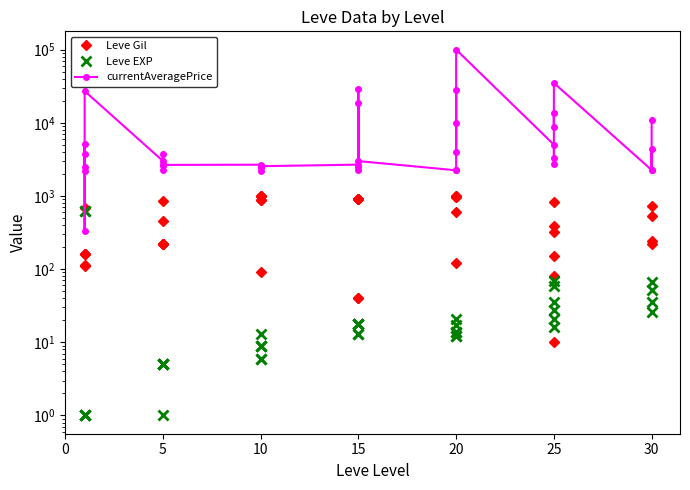

Reading left to right, list all the values displayed in this chart.

Leve Gil: 113.0	160.0	160.0	112.0	690.0	160.0	840.0	220.0	220.0	220.0	460.0	220.0	990.0	880.0	90.0	880.0	990.0	990.0	910.0	910.0	40.0	910.0	910.0	40.0	120.0	960.0	990.0	600.0	960.0	990.0	80.0	150.0	830.0	390.0	10.0	320.0	220.0	730.0	530.0	240.0
Leve EXP: 630.0	1.0	1.0	630.0	1.0	1.0	1.0	5.0	5.0	5.0	5.0	5.0	9.0	6.0	13.0	6.0	9.0	9.0	18.0	18.0	13.0	18.0	18.0	13.0	17.0	12.0	14.0	21.0	12.0	14.0	16.0	69.0	21.0	36.0	58.0	28.0	52.0	67.0	26.0	36.0
currentAveragePrice: 3787.8	2494.0	5071.0	332.0	2226.0	27125.0	3011.0	2680.0	2662.0	3767.0	2230.0	2656.0	2673.0	2496.0	2226.0	2495.0	2500.0	2550.0	2680.0	29332.7	2497.0	2236.0	18363.0	2996.7	2241.0	2239.0	28187.2	4000.0	10000.0	99999.0	5015.4	3352.0	2753.0	13648.0	8794.5	35007.5	2260.0	4343.7	2230.0	11021.2